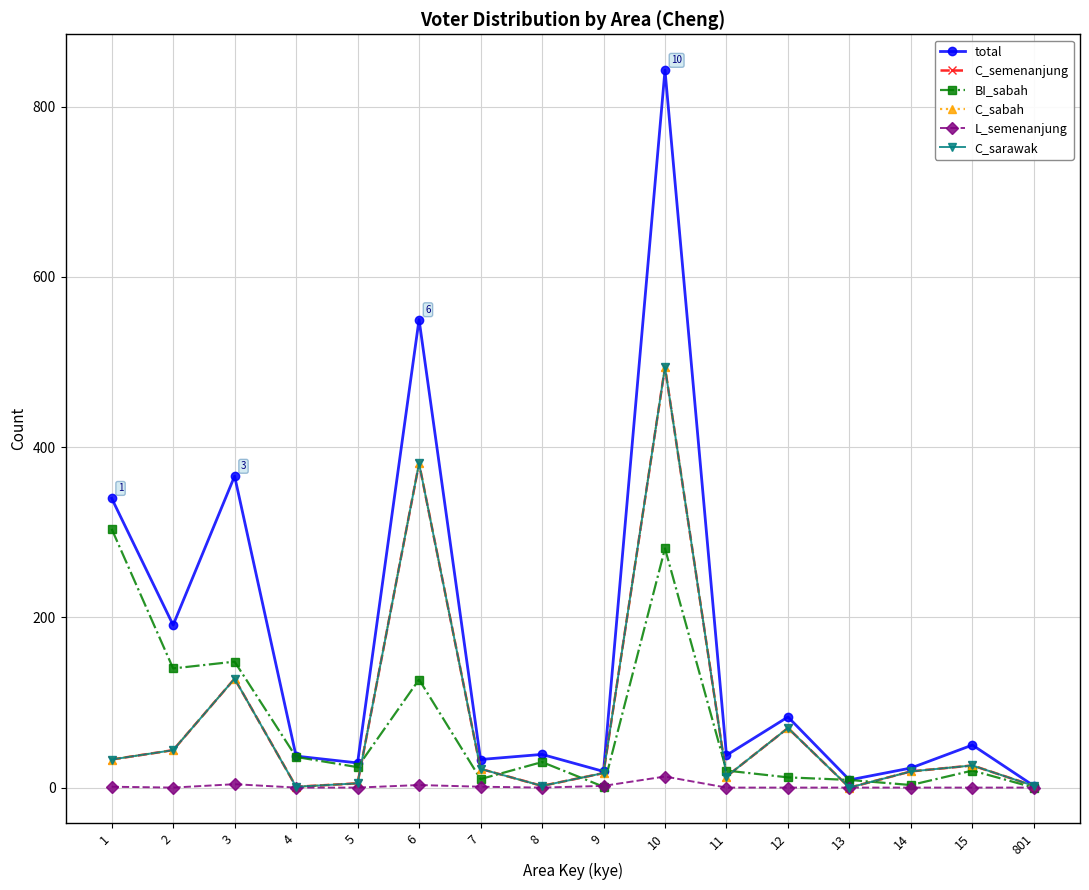

What is the difference between the total values at 10 and 5?

814